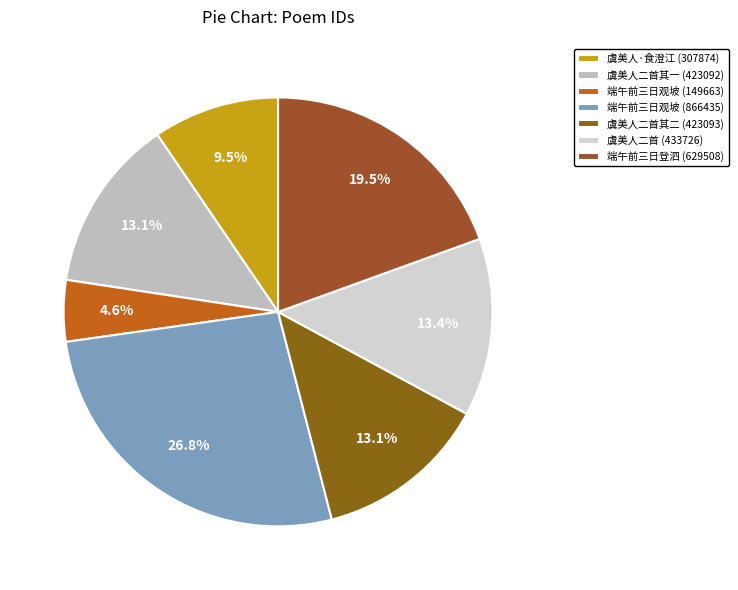

Which slice is the largest?

端午前三日观坡 (866435)